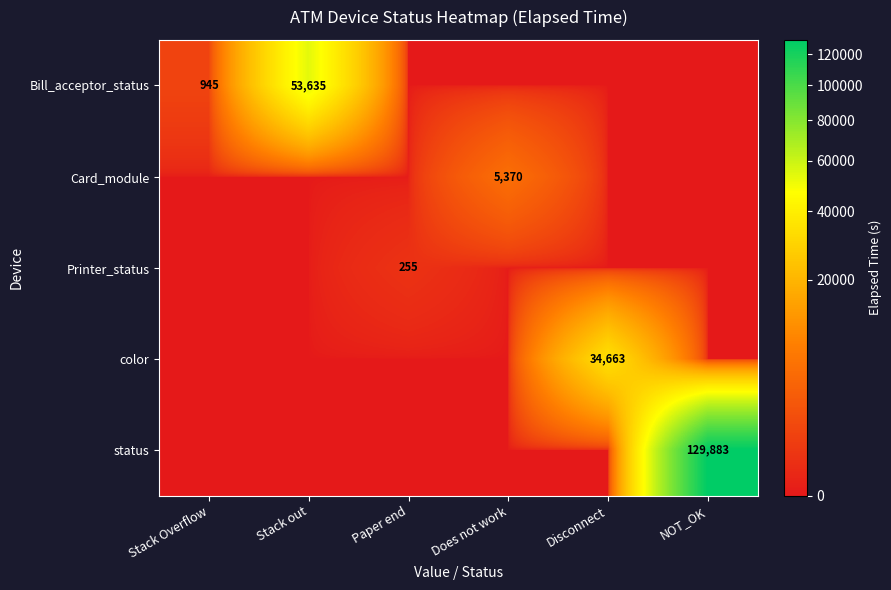

The value of Bill_acceptor_status at Stack out is 53635. True or false?

True